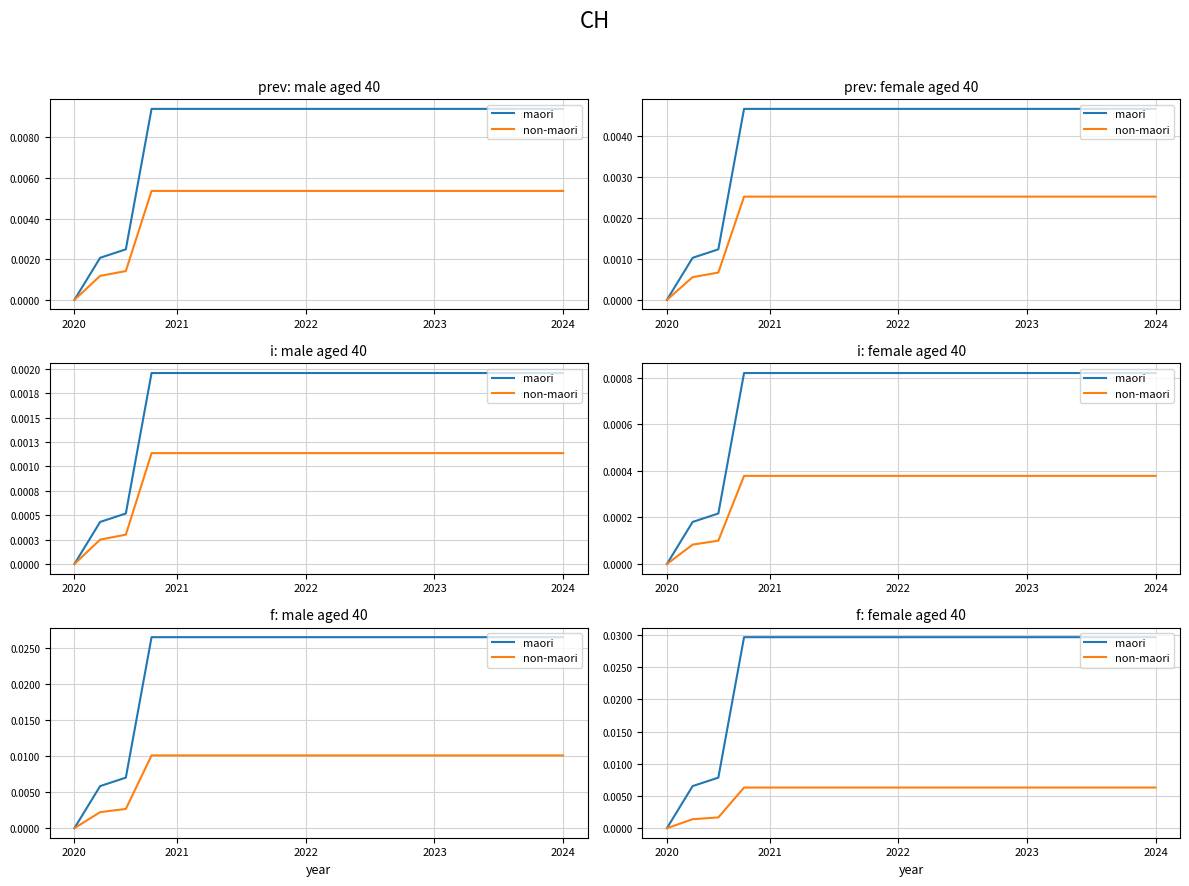

Rank the series at 2022 from highest to lowest value.

maori, non-maori